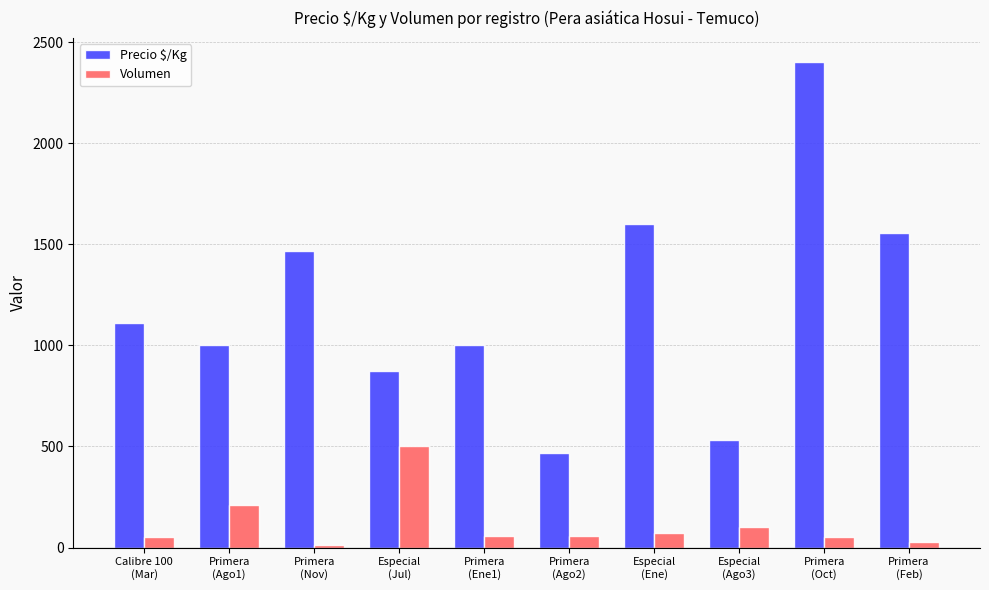

Rank the series at Primera
(Ene1) from highest to lowest value.

Precio $/Kg, Volumen